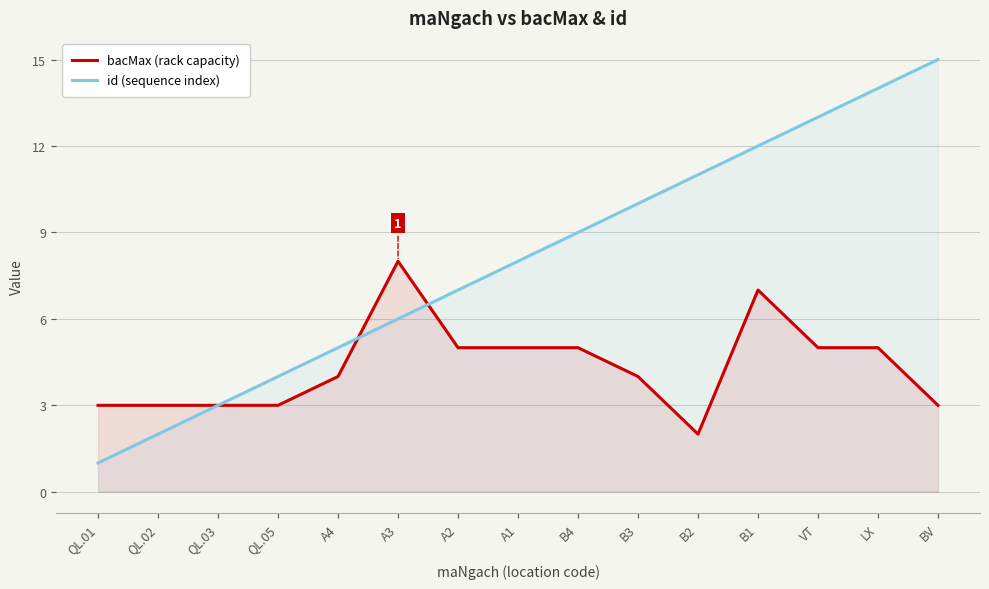

The value of id (sequence index) at QL.02 is 2. True or false?

True